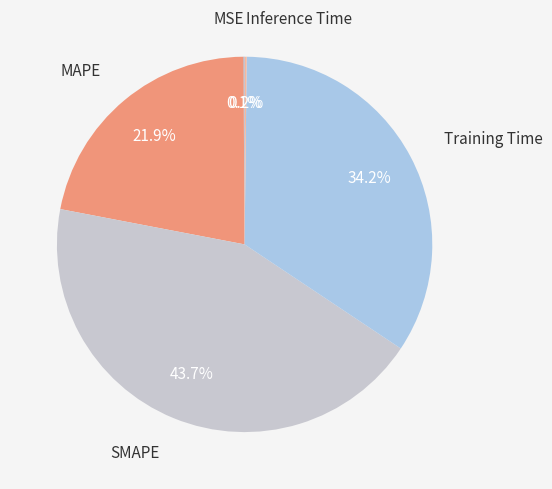

Is there a majority slice in this chart?

No